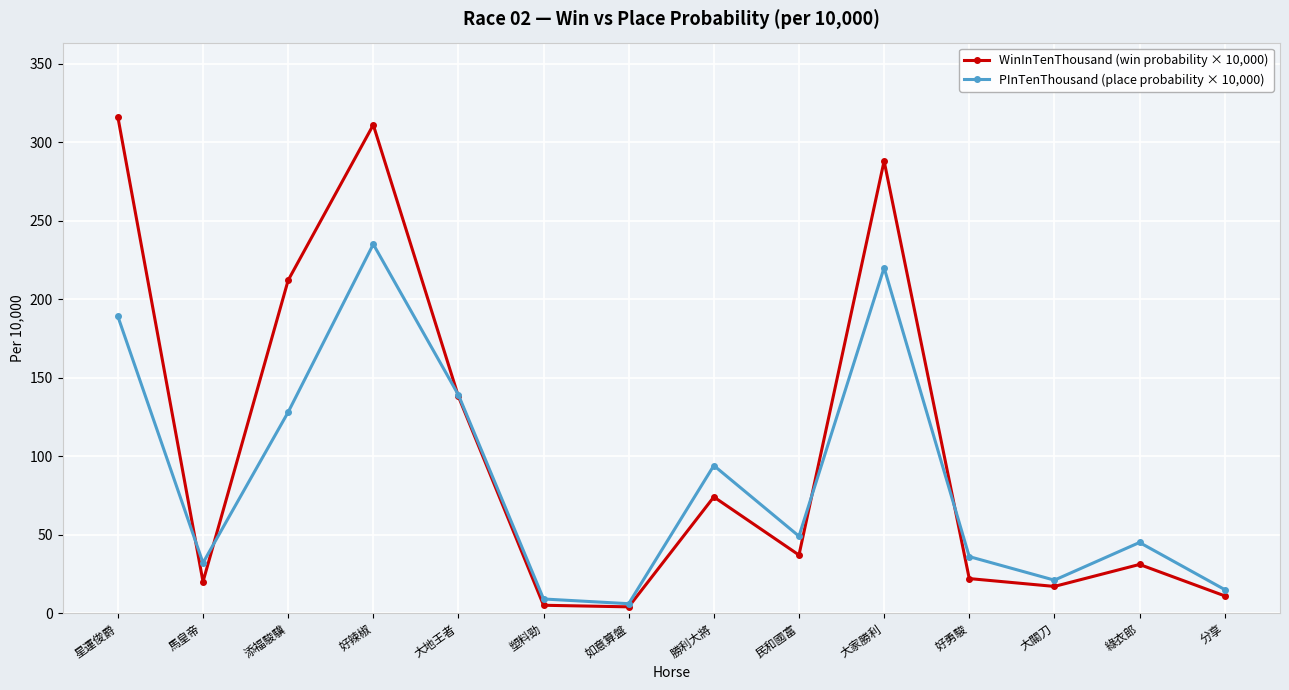

What is the difference between the maximum and minimum values in the PInTenThousand (place probability × 10,000) series?

229